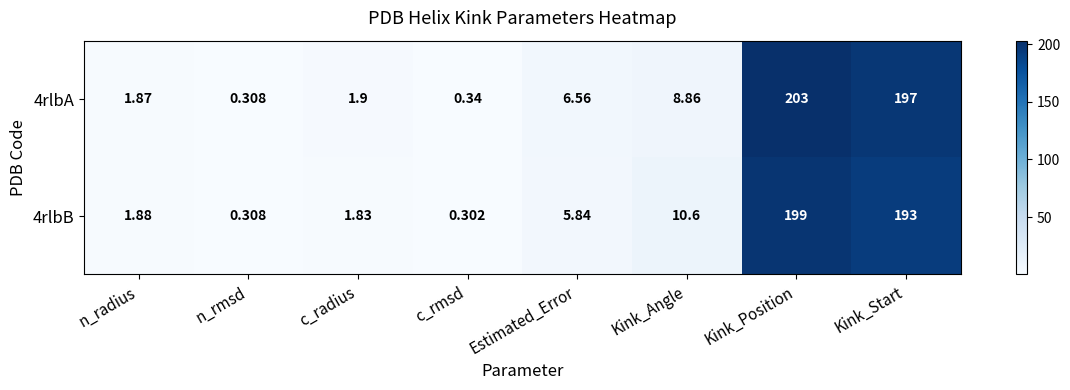

Rank the categories by 4rlbB value from highest to lowest.

Kink_Position, Kink_Start, Kink_Angle, Estimated_Error, n_radius, c_radius, n_rmsd, c_rmsd